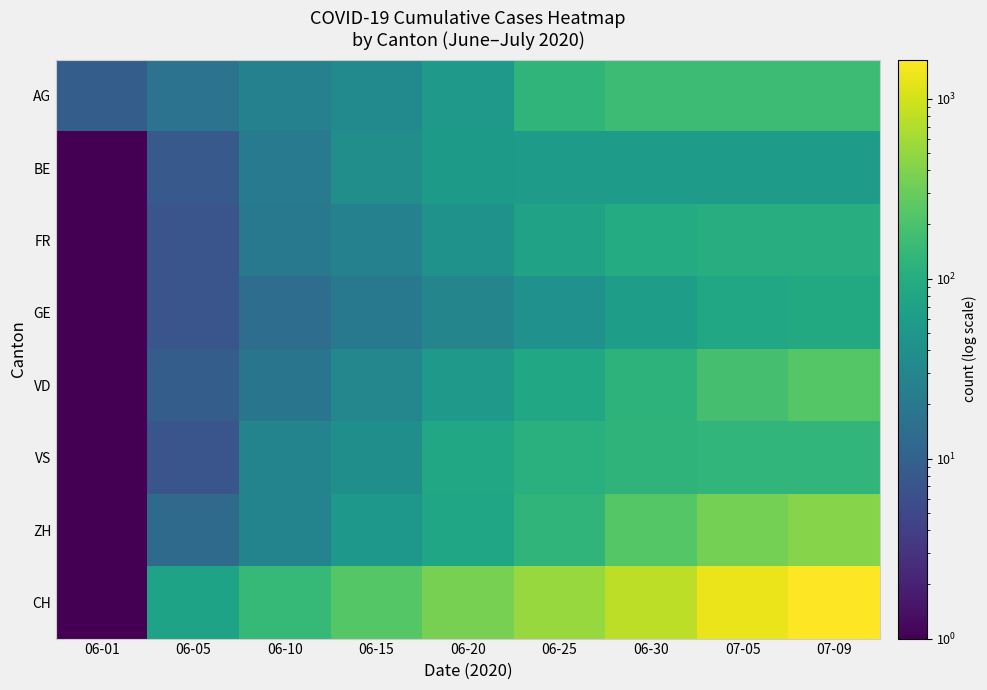

Reading right to left, what are all the values shown in this chart?

AG: 07-09=160.0	07-05=160.0	06-30=160.0	06-25=128.0	06-20=53.0	06-15=34.0	06-10=26.0	06-05=17.0	06-01=9.0
BE: 07-09=59.0	07-05=59.0	06-30=59.0	06-25=59.0	06-20=57.0	06-15=39.0	06-10=21.0	06-05=8.0	06-01=0.5
FR: 07-09=100.0	07-05=100.0	06-30=96.0	06-25=72.0	06-20=44.0	06-15=26.0	06-10=20.0	06-05=7.0	06-01=0.5
GE: 07-09=90.0	07-05=82.0	06-30=62.0	06-25=43.0	06-20=29.0	06-15=20.0	06-10=14.0	06-05=7.0	06-01=0.5
VD: 07-09=234.0	07-05=185.0	06-30=120.0	06-25=85.0	06-20=55.0	06-15=31.0	06-10=18.0	06-05=9.0	06-01=0.5
VS: 07-09=132.0	07-05=132.0	06-30=124.0	06-25=109.0	06-20=82.0	06-15=40.0	06-10=28.0	06-05=7.0	06-01=0.5
ZH: 07-09=424.0	07-05=356.0	06-30=237.0	06-25=129.0	06-20=80.0	06-15=52.0	06-10=28.0	06-05=13.0	06-01=0.5
CH: 07-09=1651.0	07-05=1321.0	06-30=799.0	06-25=526.0	06-20=362.0	06-15=235.0	06-10=142.0	06-05=74.0	06-01=0.5